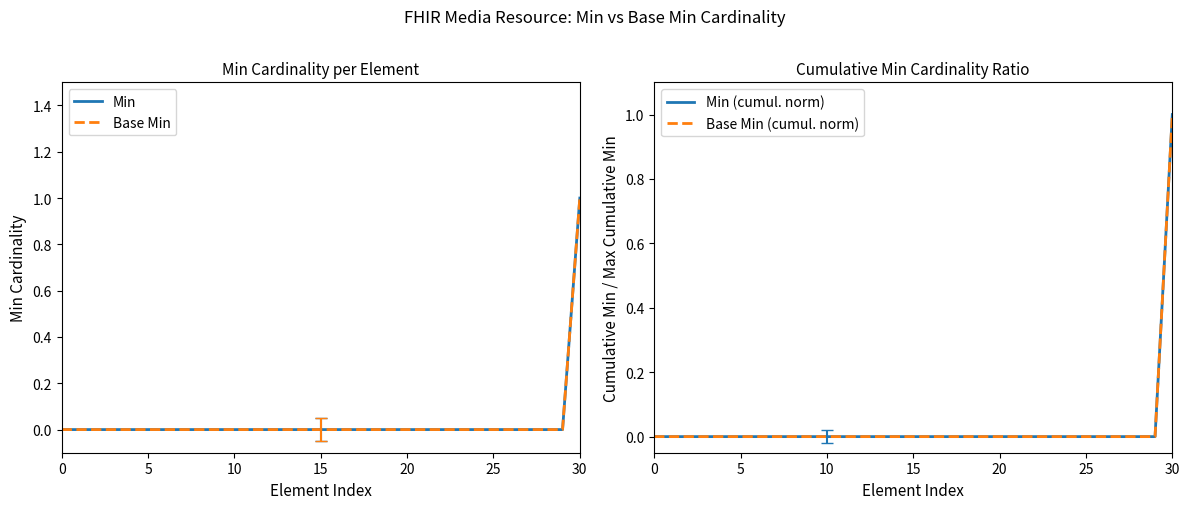

At how many categories does at least one series exceed 0?

1